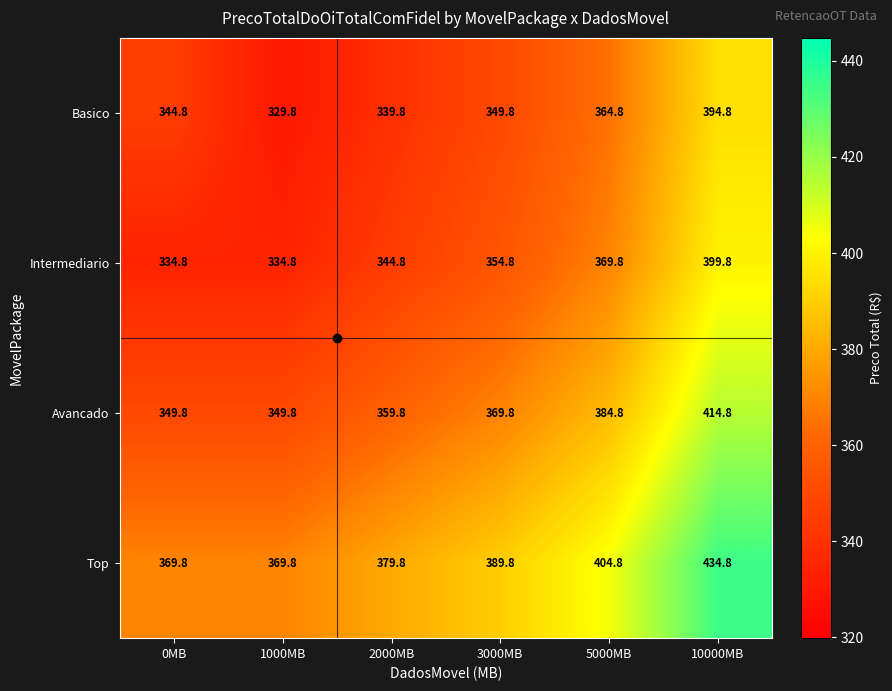

What is the spread (max minus min) of values at 5000MB?

40.0